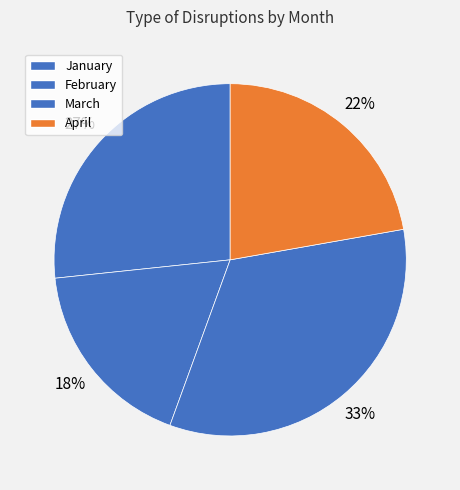

To the nearest percent, what portion does January represent?

27%